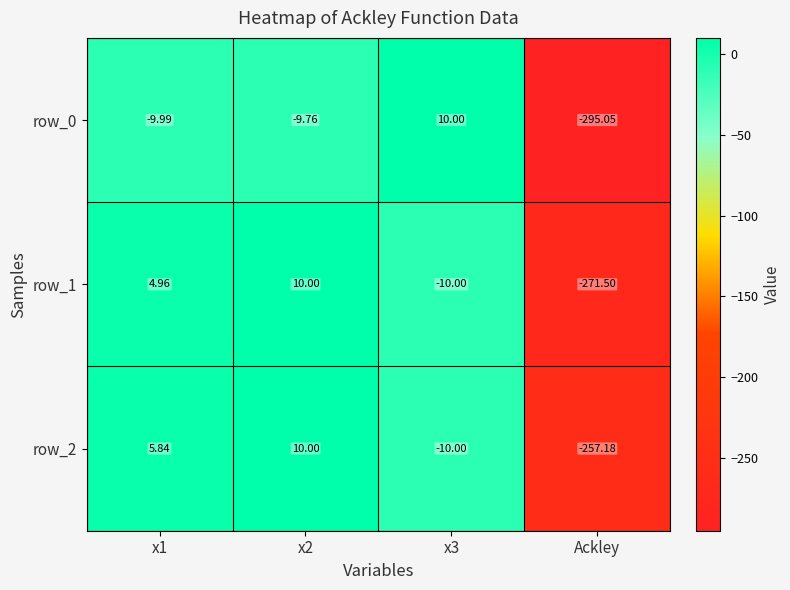

Which series has the widest spread of values?

row_0